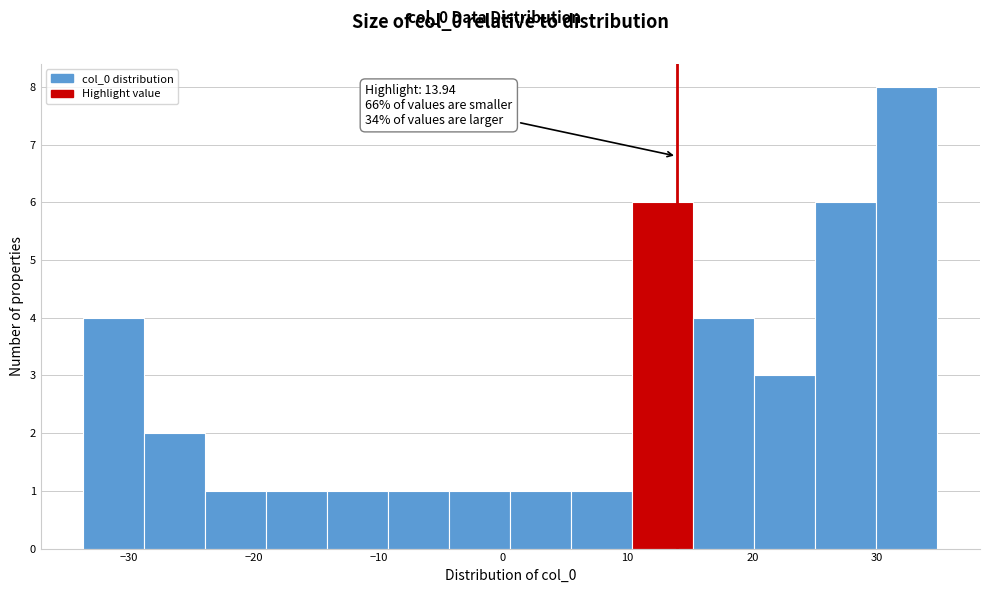

Over which range of the x-axis is the bar tallest?

30 to 35